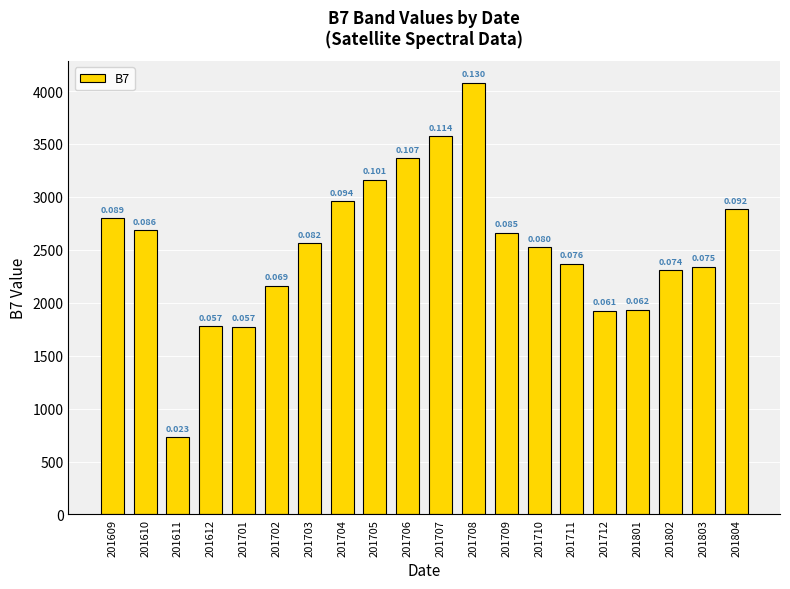

Reading right to left, transcribe all the data shown in this chart.

2882	2342	2307	1935	1925	2370	2522	2661	4079	3573	3368	3163	2958	2560	2162	1773	1782	731	2688	2801